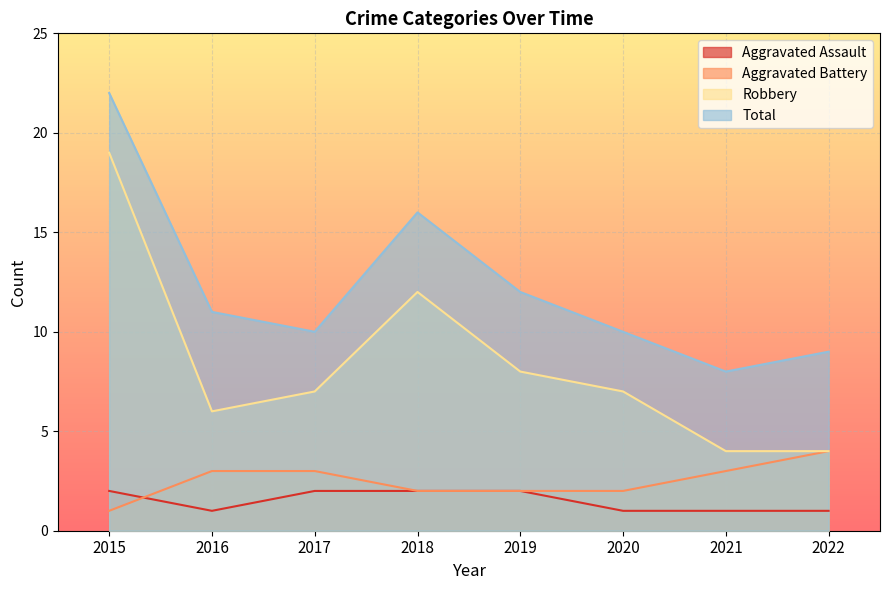

What is the average value of the Total series?

12